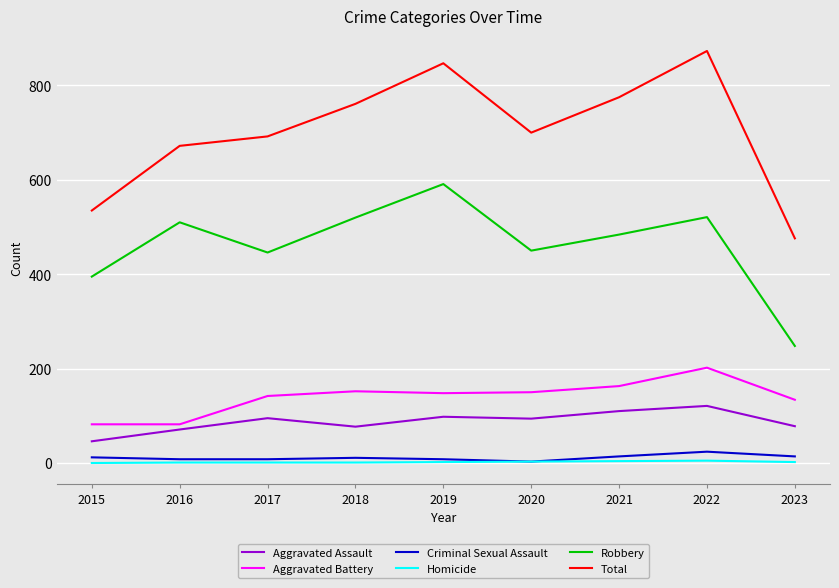

True or false: Aggravated Assault and Criminal Sexual Assault cross at least once.

False